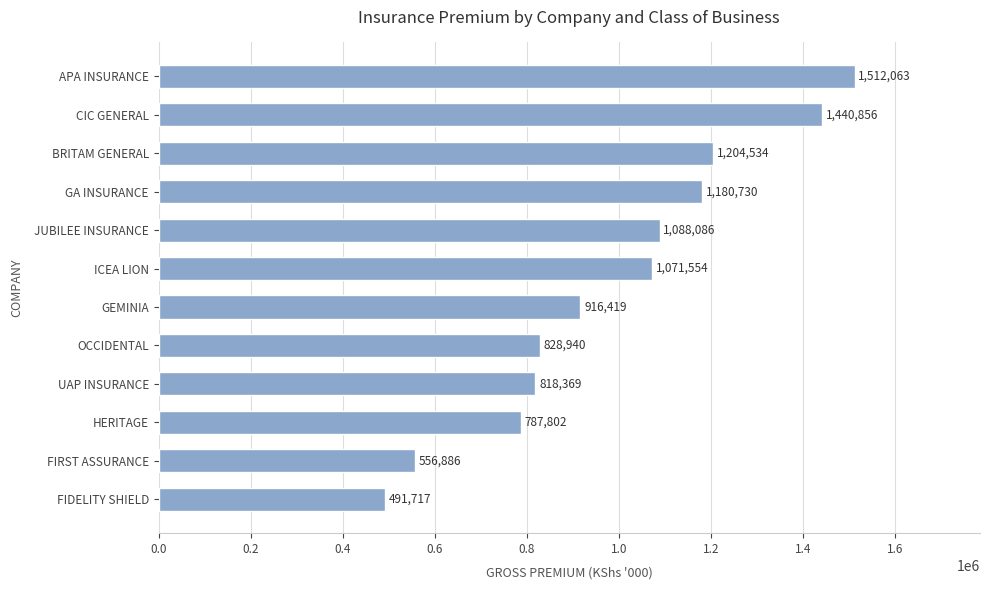

The value at HERITAGE is 787802. True or false?

True